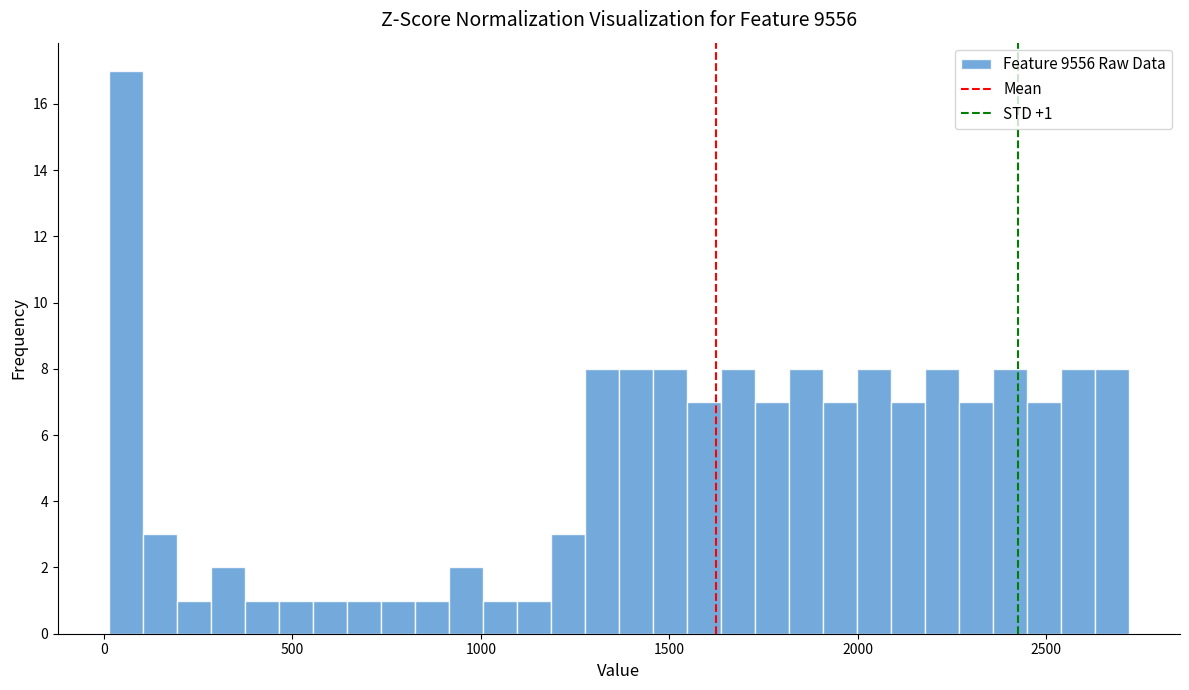

Read against the x-axis, roughly where is the centre of the tallest bar?

50